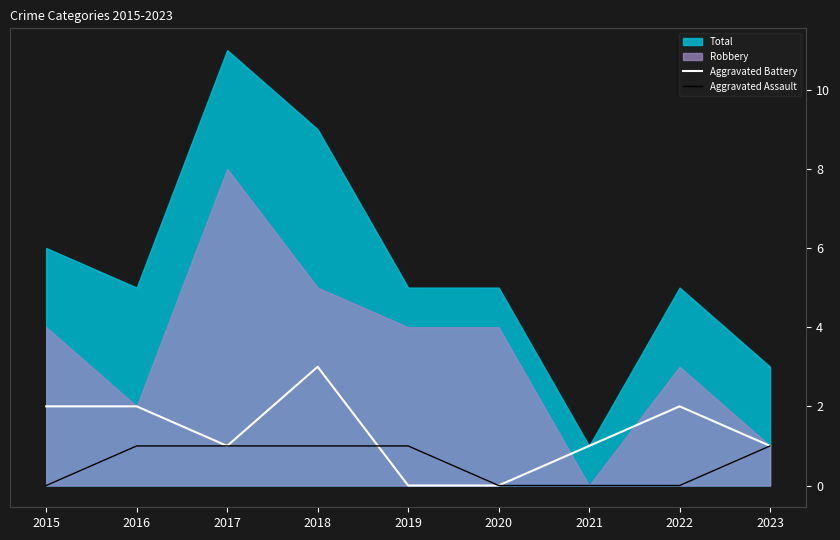

Does the chart display data point markers on the line(s)?

No